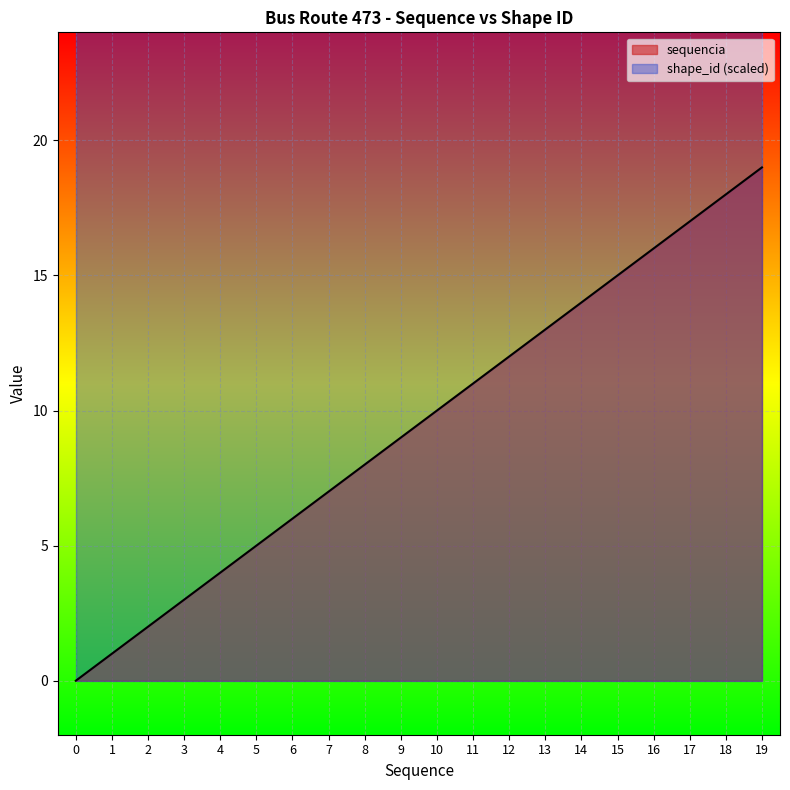

What is the sum of all values?

190